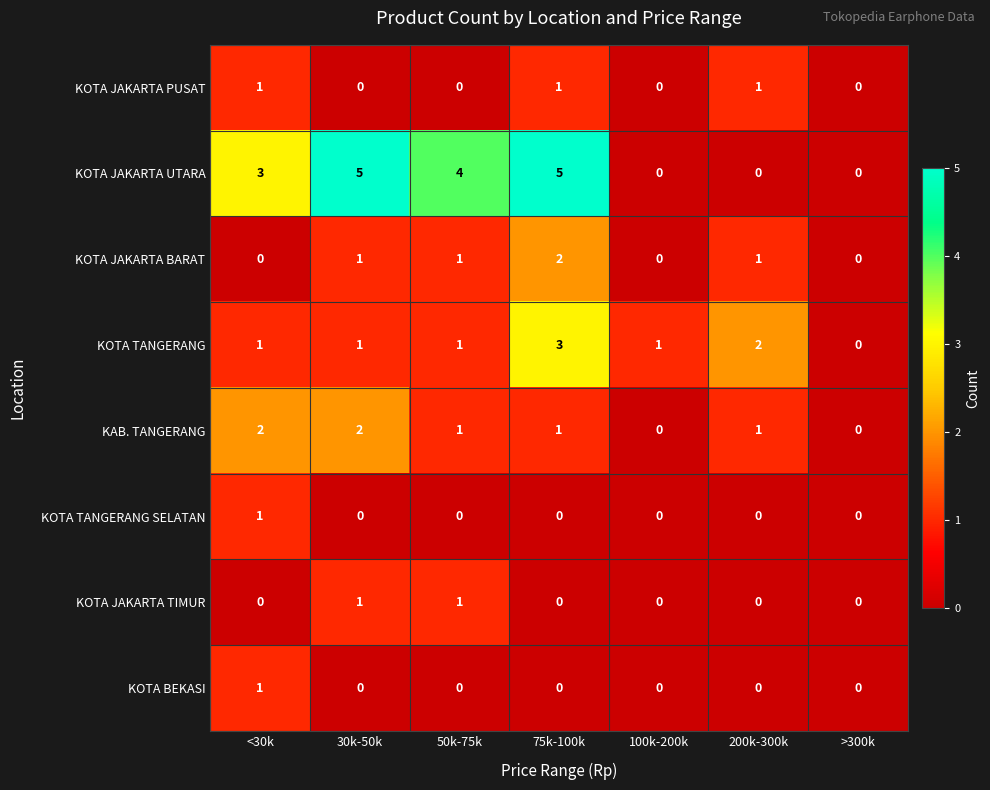

Where is KOTA JAKARTA UTARA nearest to the value 2?

<30k